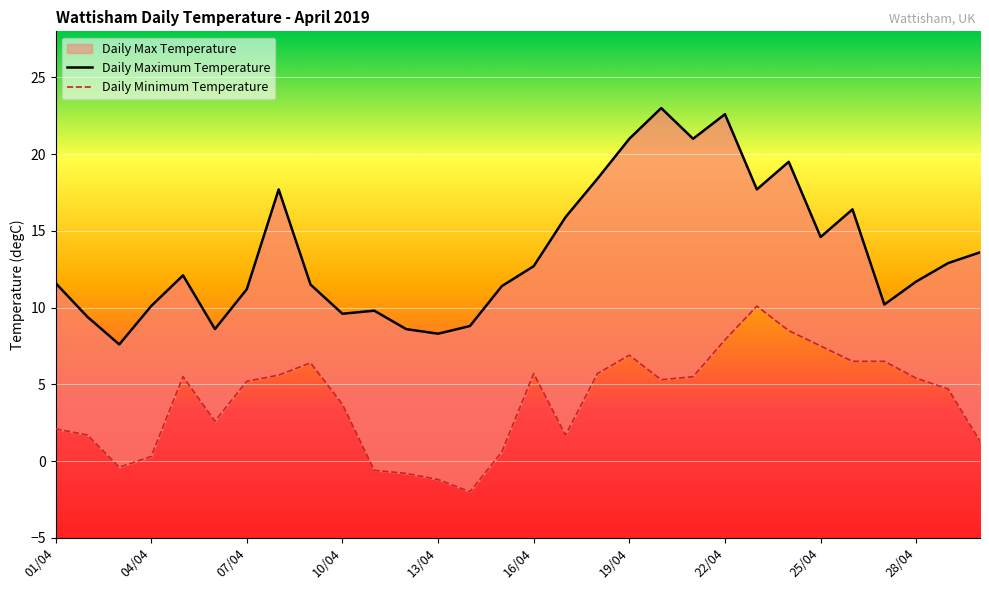

What is the value of the Daily Maximum Temperature point at the 10th from the left?

9.6